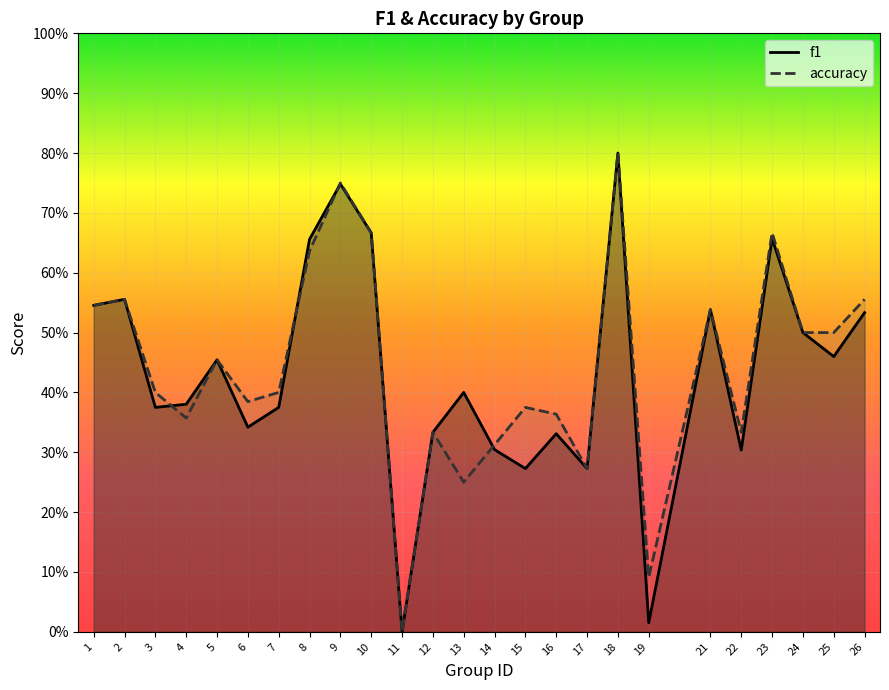

Which category has the highest value in the accuracy series?

18